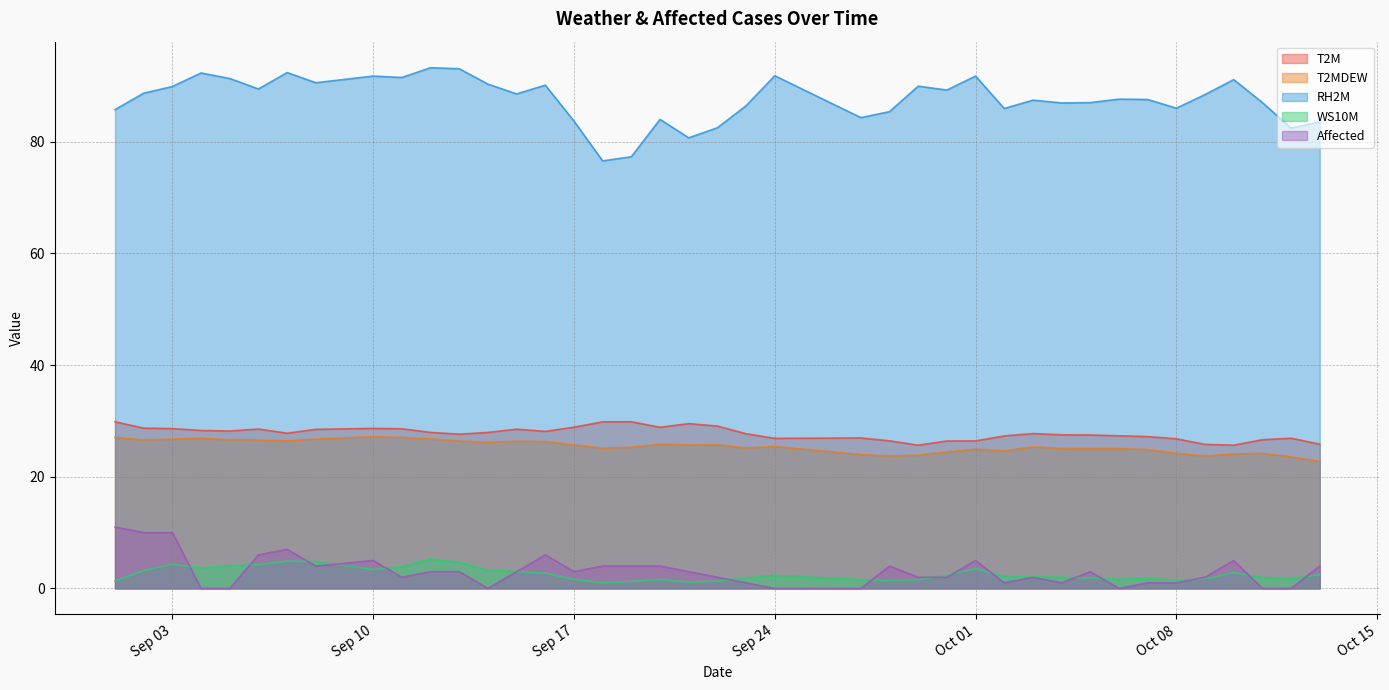

True or false: RH2M and WS10M cross at least once.

False